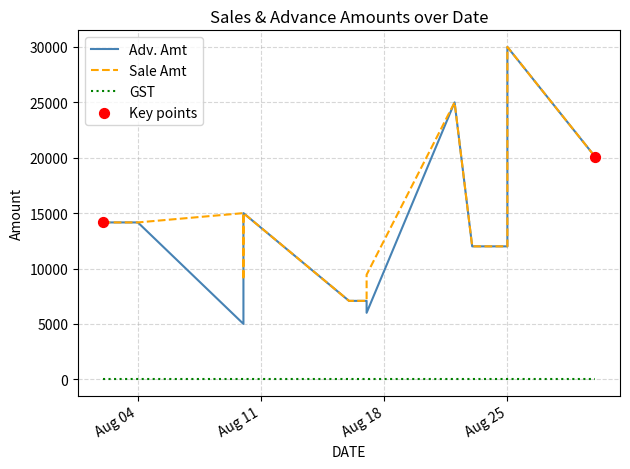

What is the total value across all series at 2022-08-22?

50000